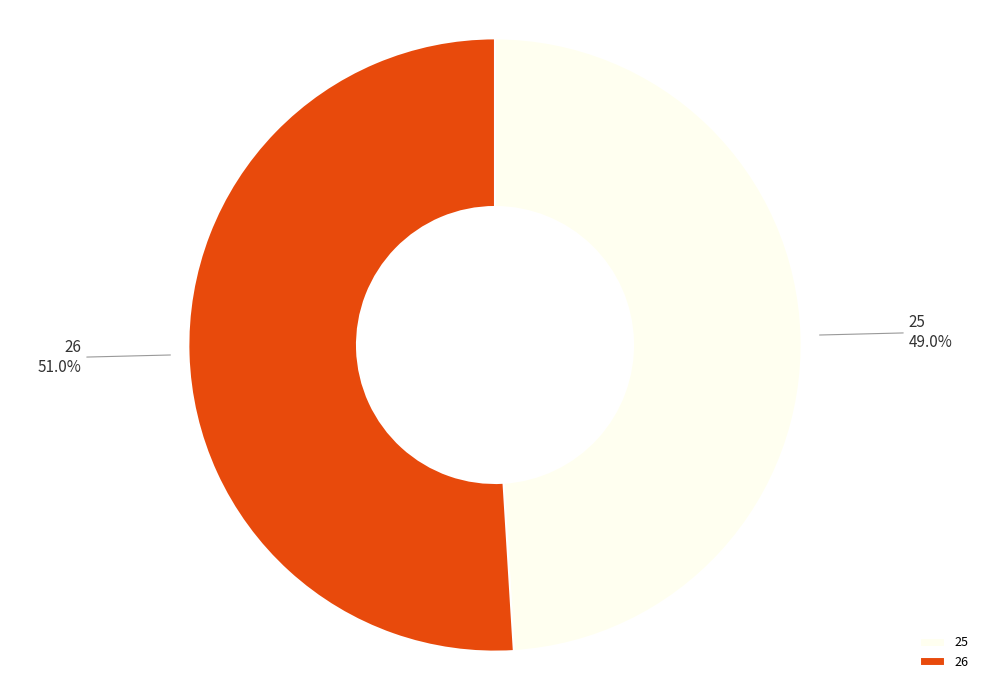

Is it true that 26 is 63% of the pie?

False